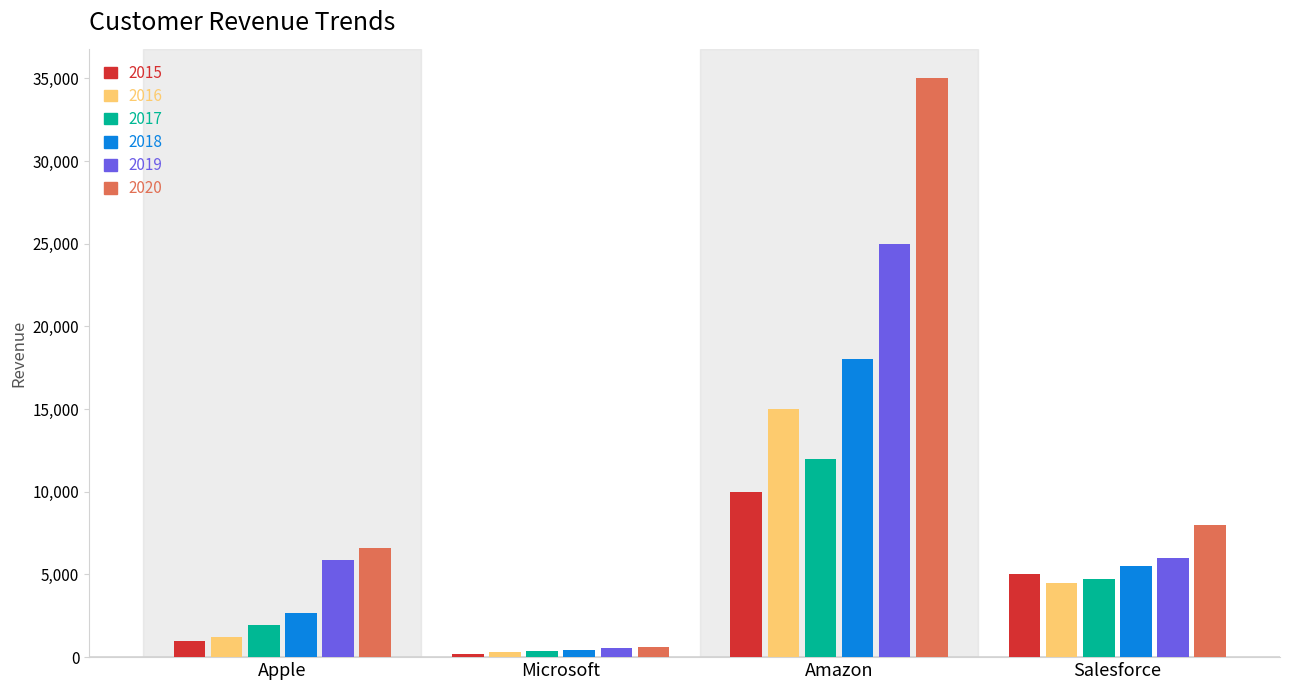

How many categories are shown in the chart?

4